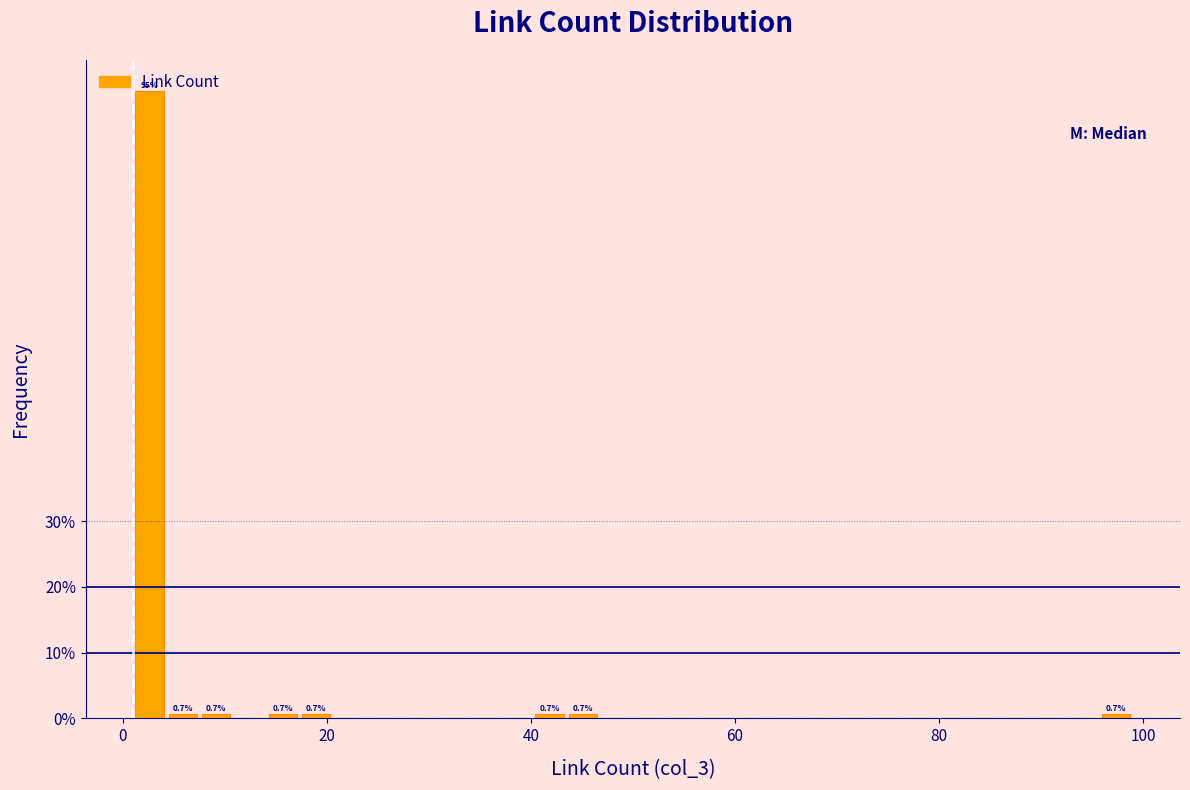

Around what value on the x-axis is the tallest bar? Give the approximate position of its centre, as read against the axis.

2